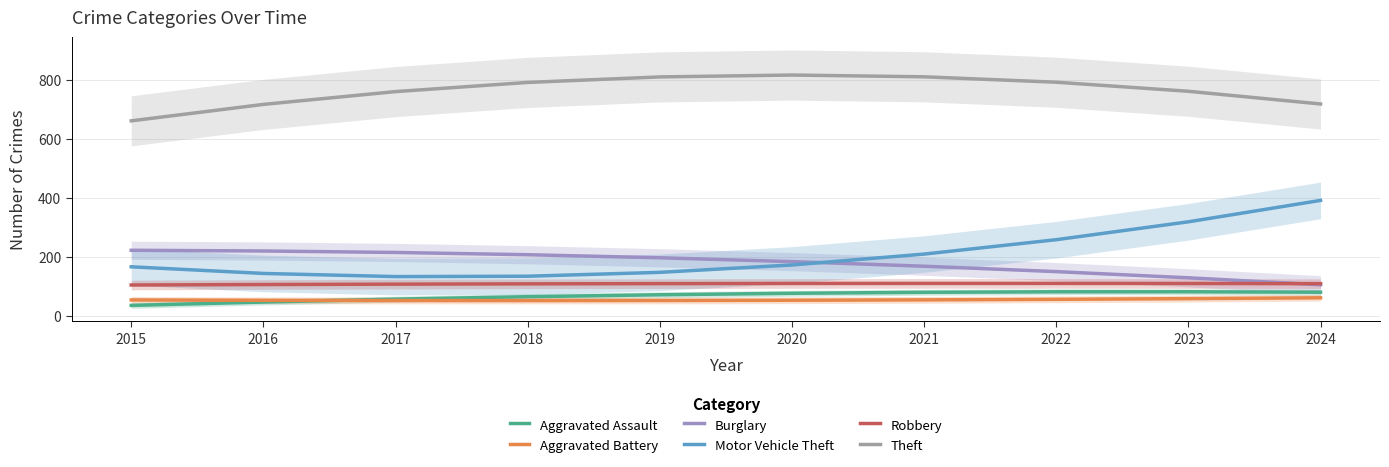

At which category does Aggravated Battery reach its first local valley?

2018